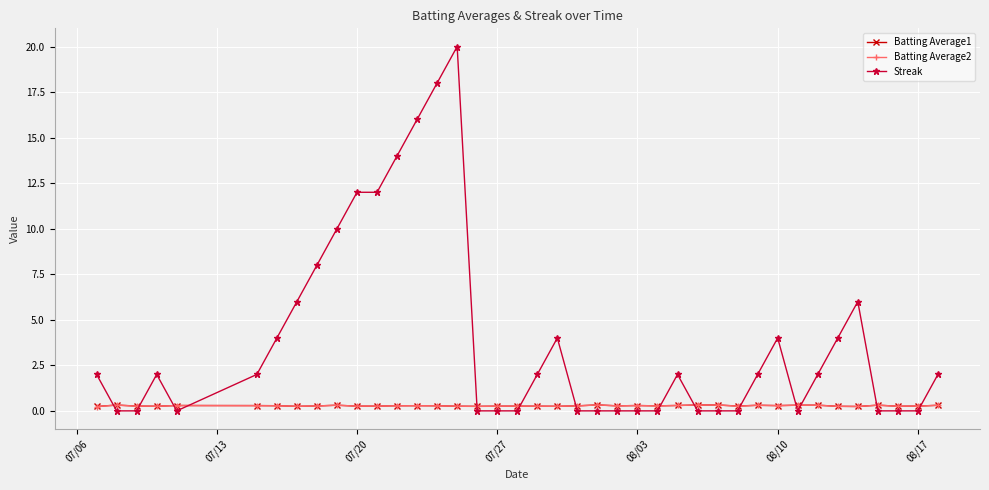

Which series has the largest total across all categories?

Streak